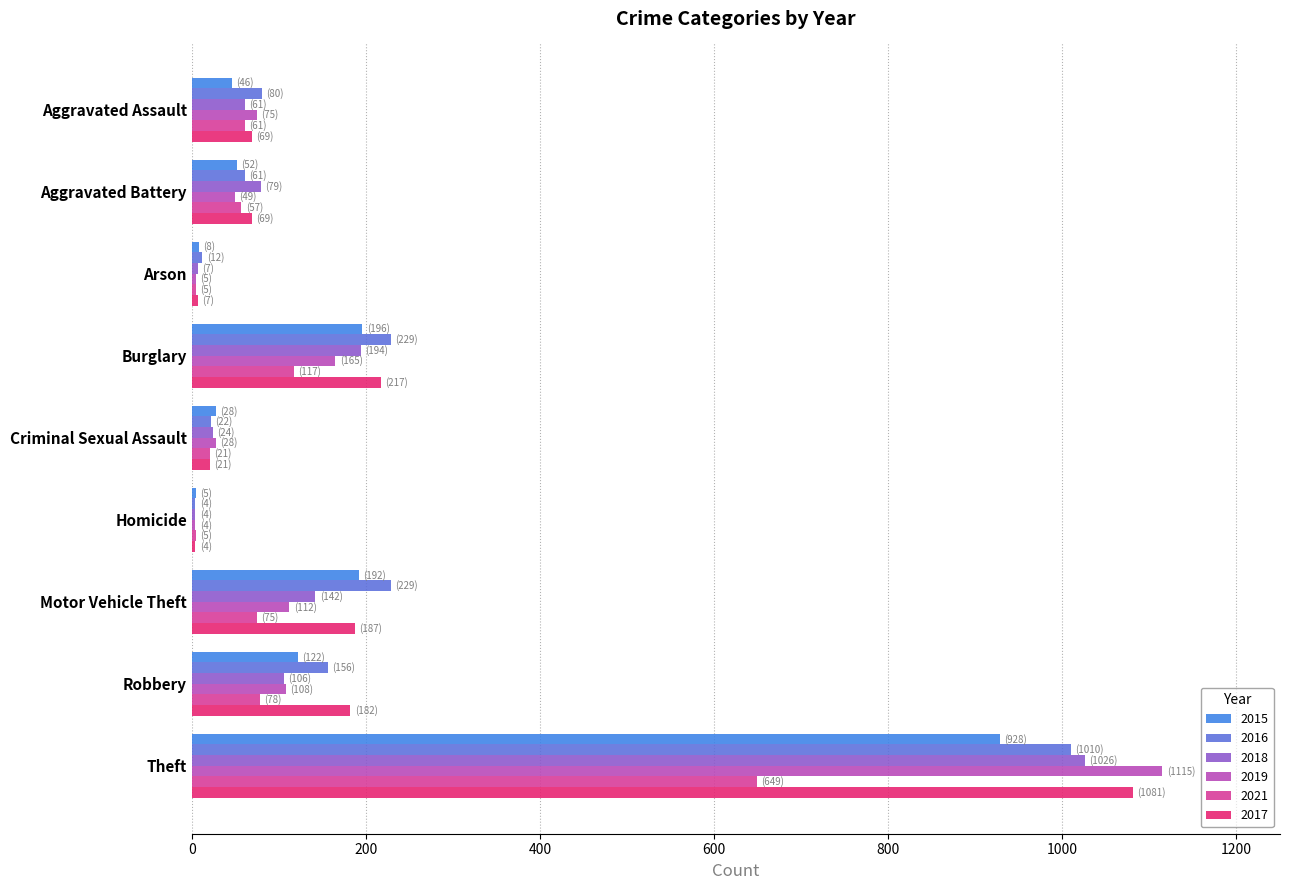

The 2019 series shows 112 at Motor Vehicle Theft. True or false?

True